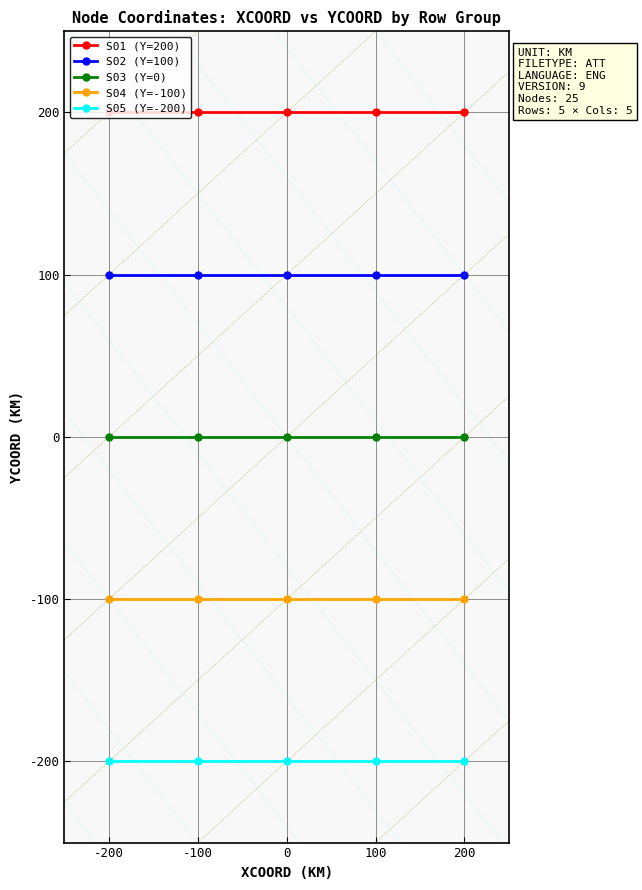

True or false: S03 (Y=0) and S01 (Y=200) intersect in this chart.

False